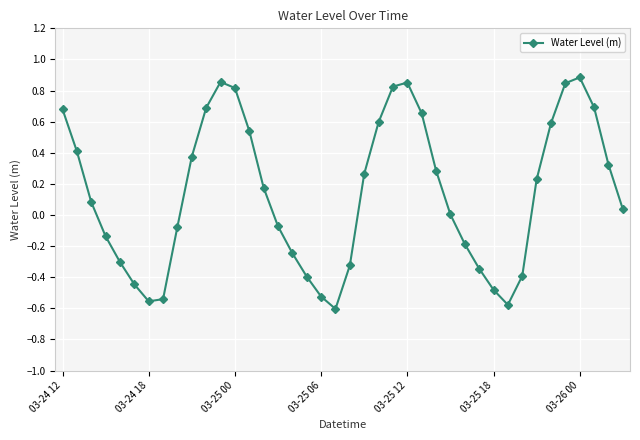

How many interior local valleys (lower than both neighbors) does the data have?

3